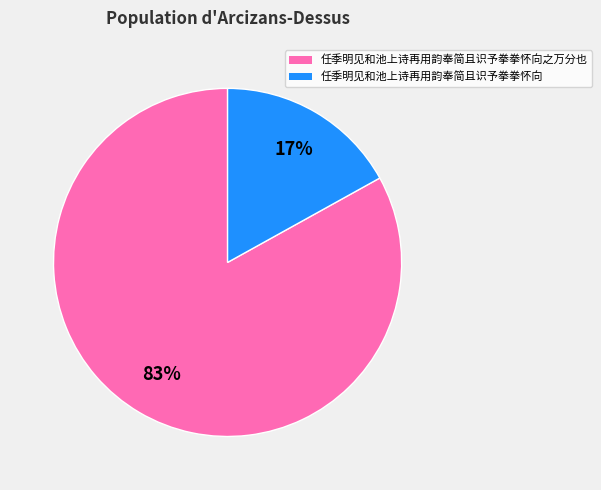

Is there a majority slice in this chart?

Yes